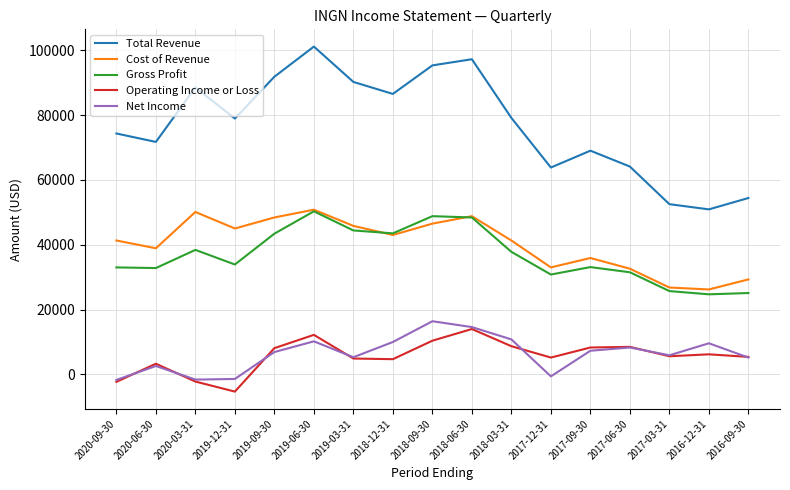

Is the value of Total Revenue at 2019-03-31 greater than the value of Net Income at 2016-12-31?

Yes